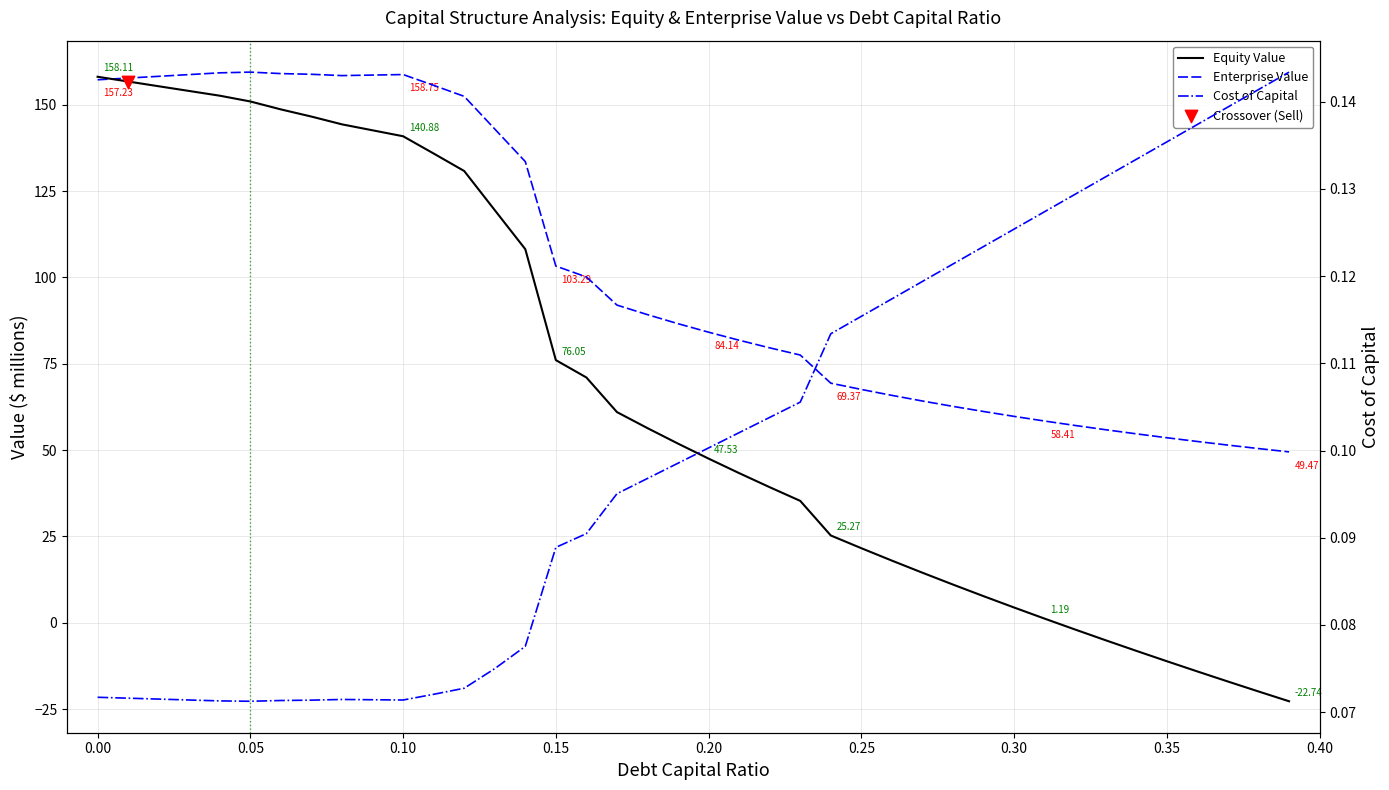

Which series has the largest total across all categories?

Enterprise Value